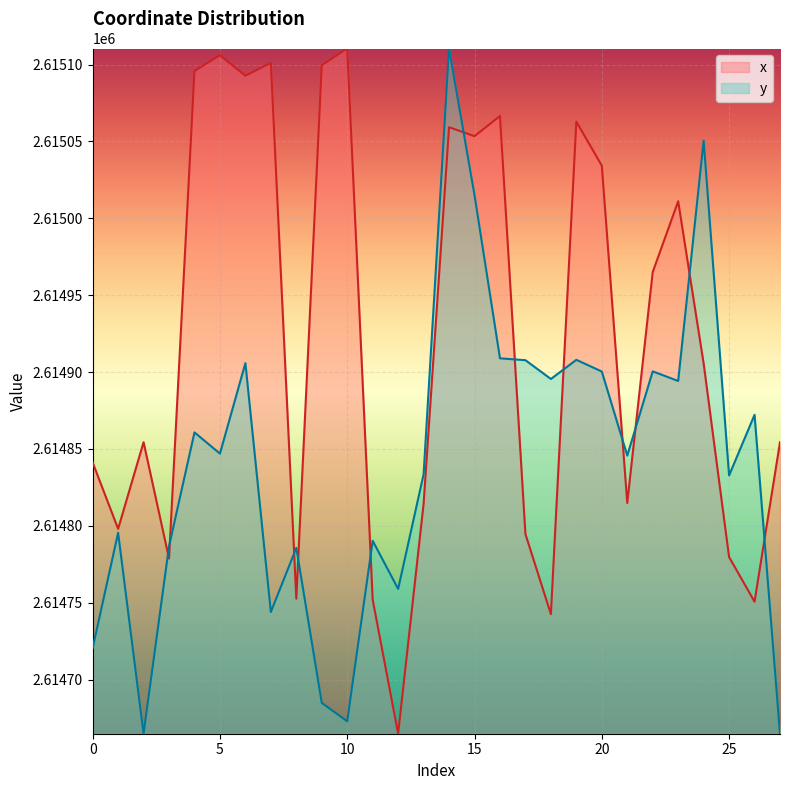

Which series has the largest range (max minus min)?

x